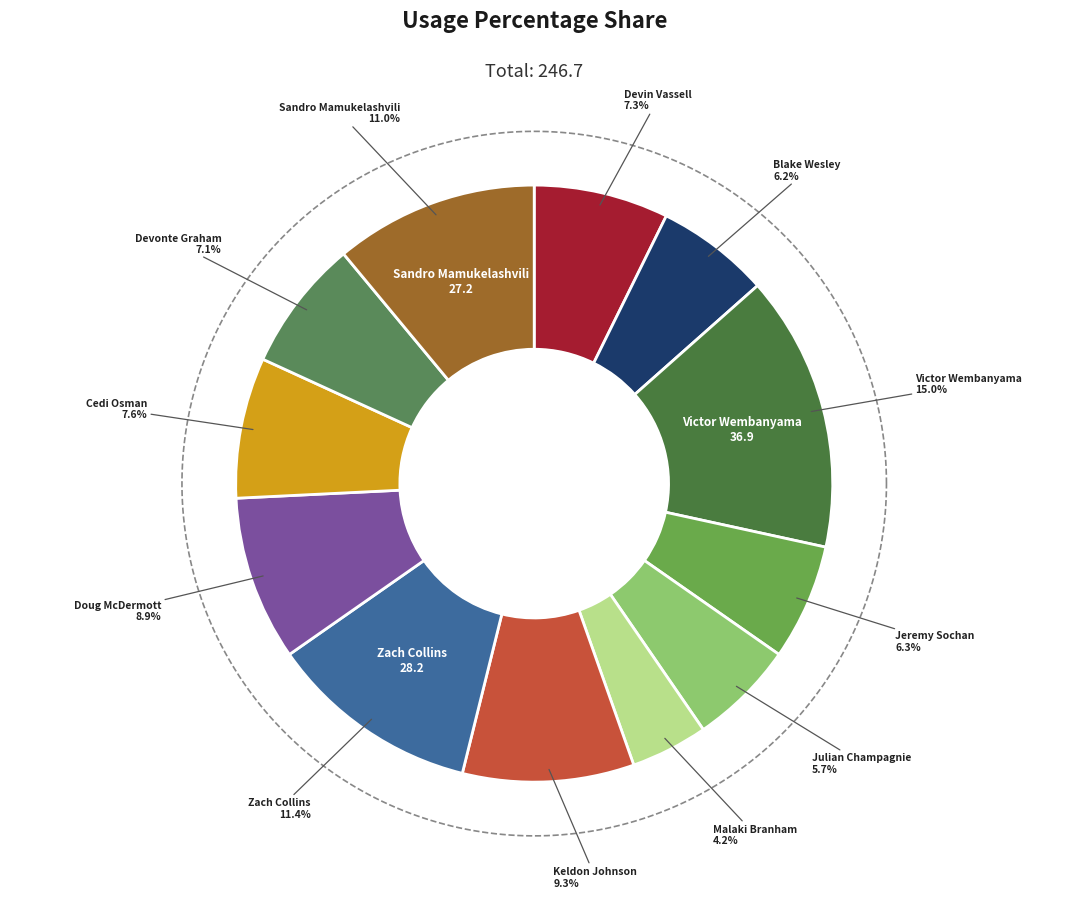

The Cedi Osman slice represents 1% of the pie. True or false?

False